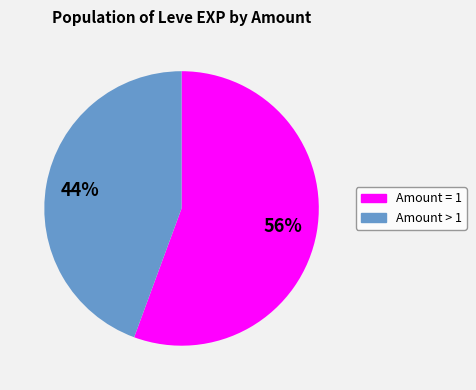

Is there any slice that represents more than half of the pie?

Yes